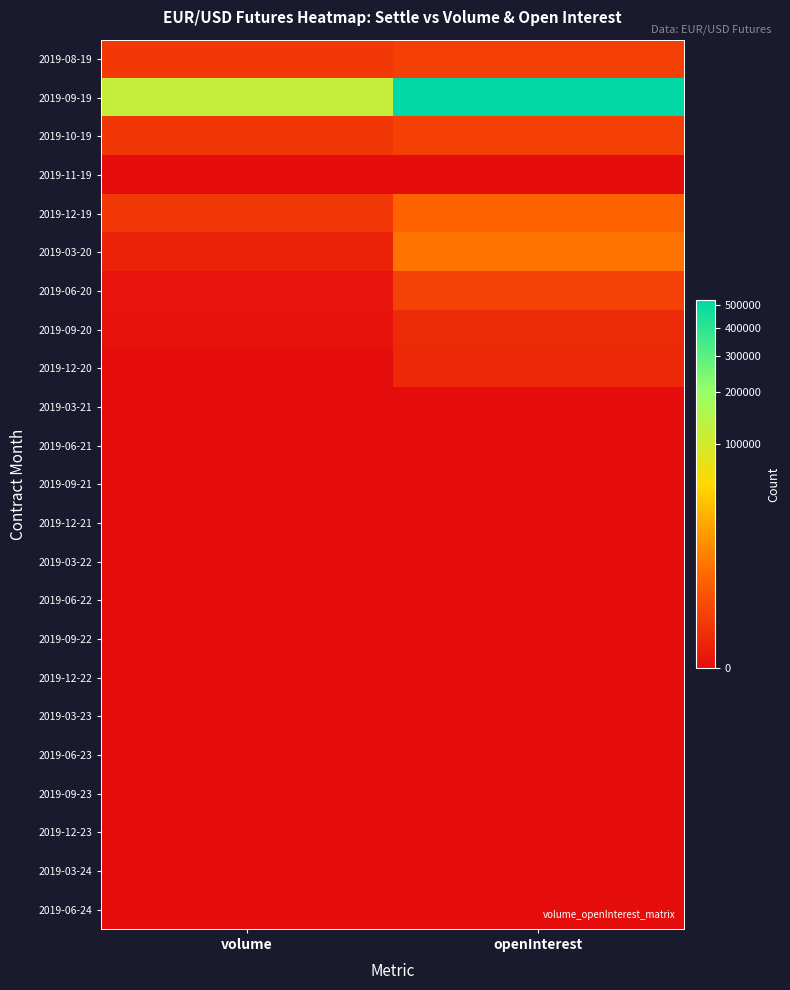

At which category is the sum across all series the highest?

openInterest